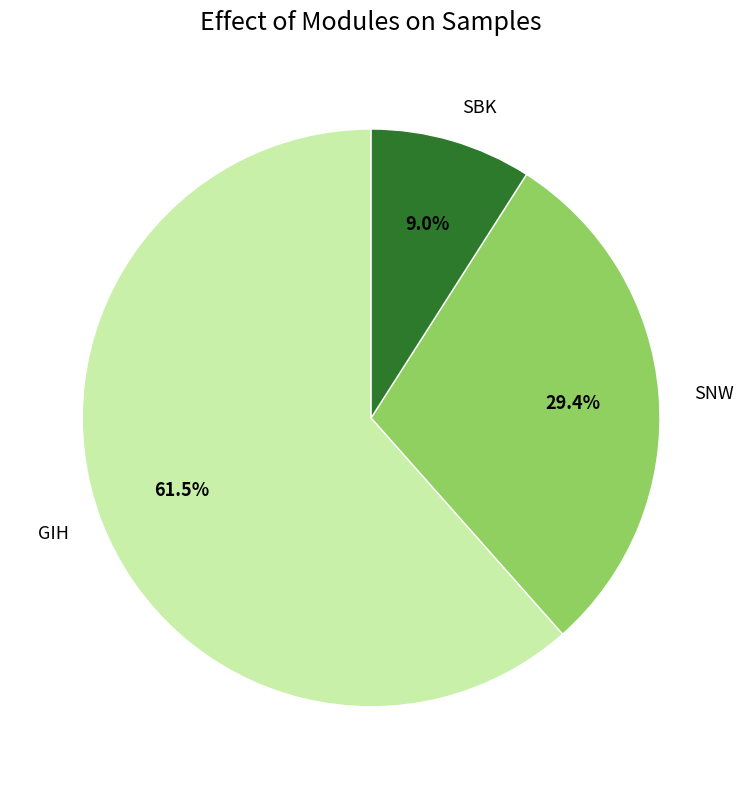

What is the majority slice?

GIH